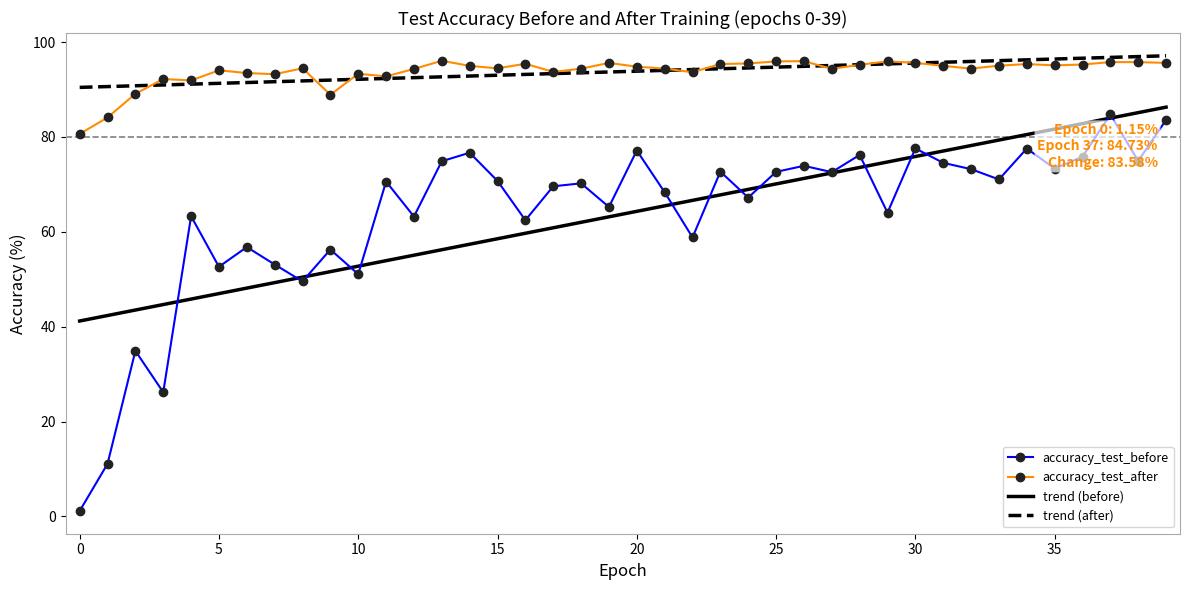

What is the lowest value of the trend (before) series?

41.2